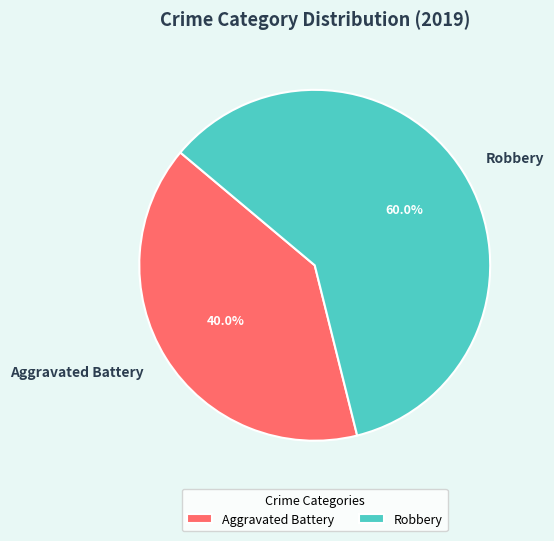

How many segments does this pie chart have?

2